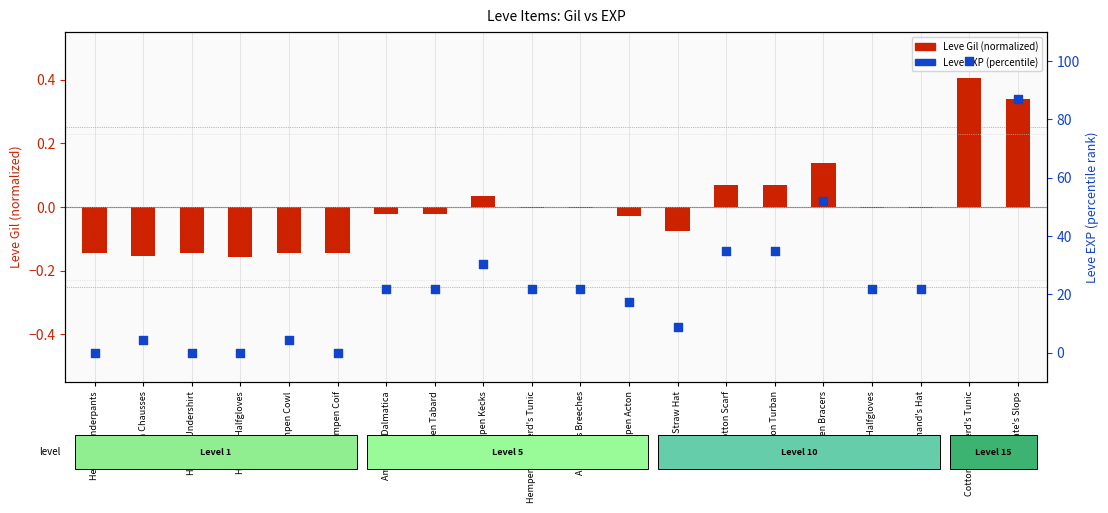

Which series has the widest spread of Y values?

Leve EXP (percentile)